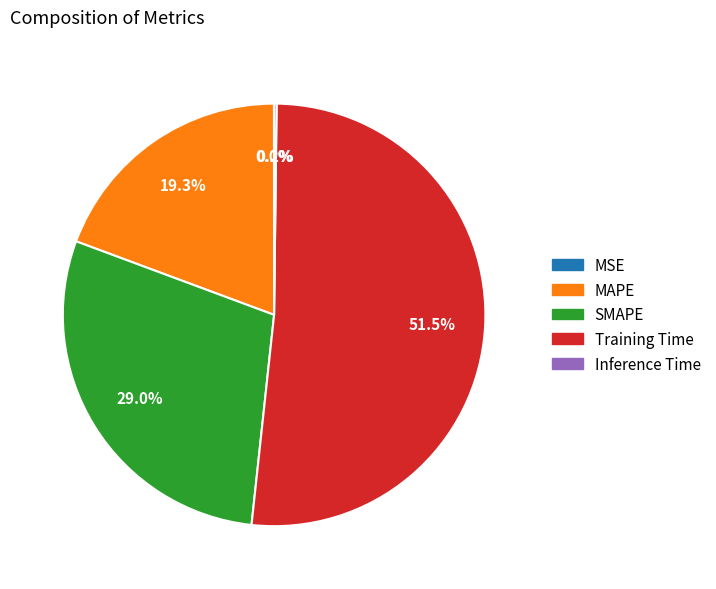

To the nearest percent, what is the difference between the largest and smallest slice percentages?

52%